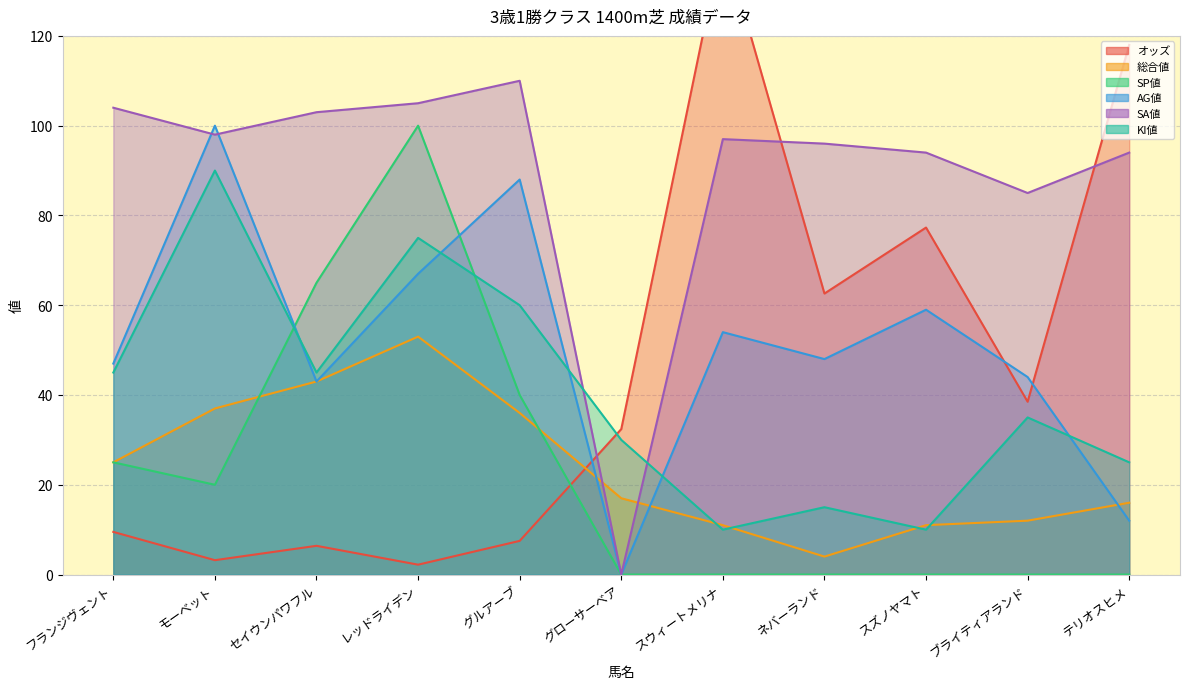

What is the maximum value for SP値?

100.0